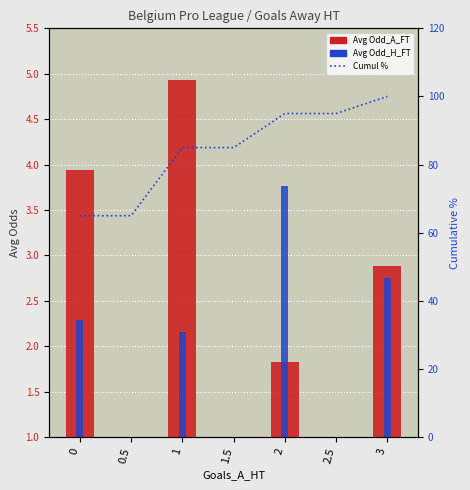

What is the spread (max minus min) of values at 0?

62.7